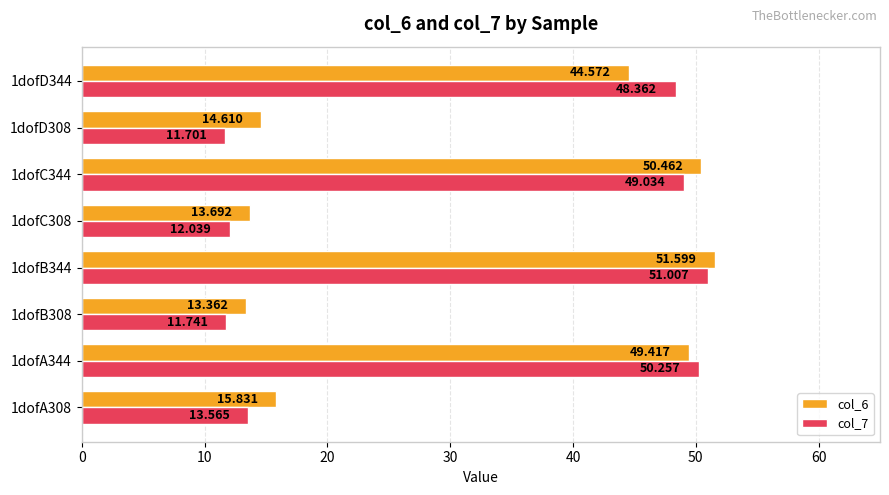

Which category has the highest value in the col_7 series?

1dofB344